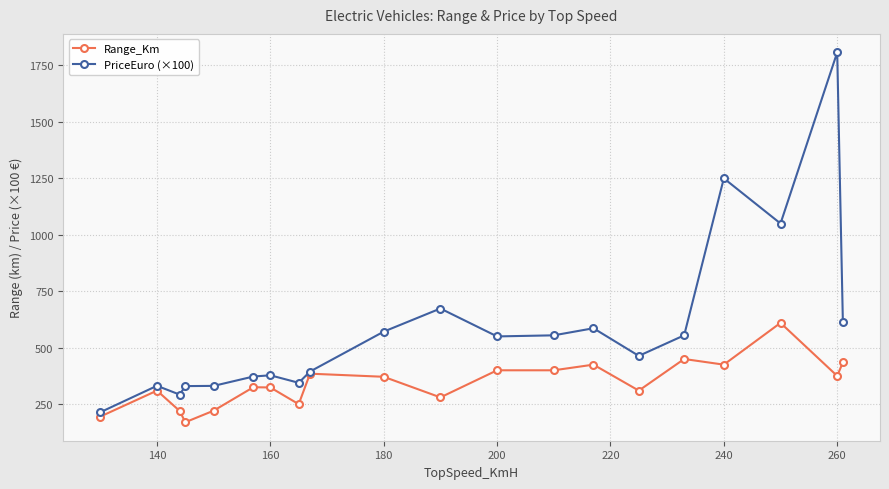

Which series has the largest total across all categories?

PriceEuro (×100)